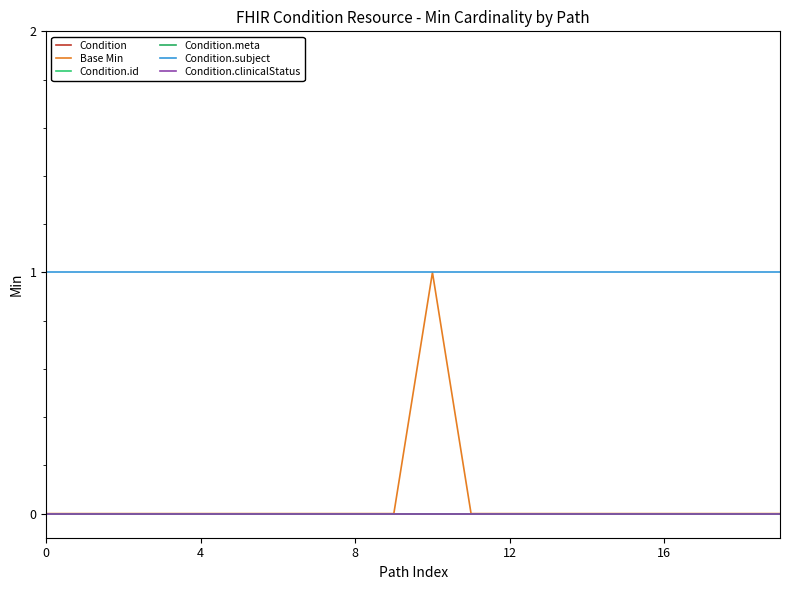

Which series has the largest total across all categories?

Condition.subject